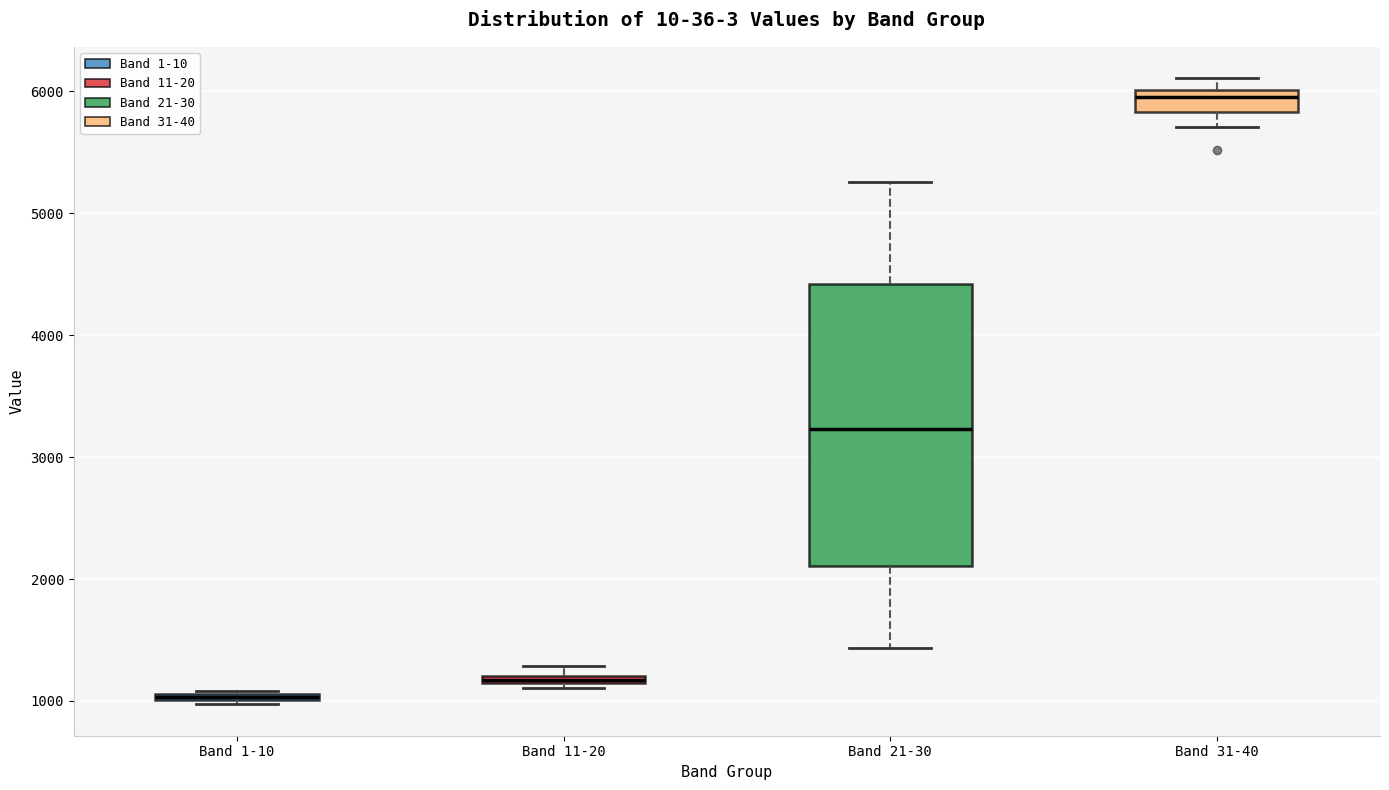

Where is the lower edge of the box for Band 21-30 on the y-axis? The values are not printed on the chart, so give them approximately, as read against the axis.

2100